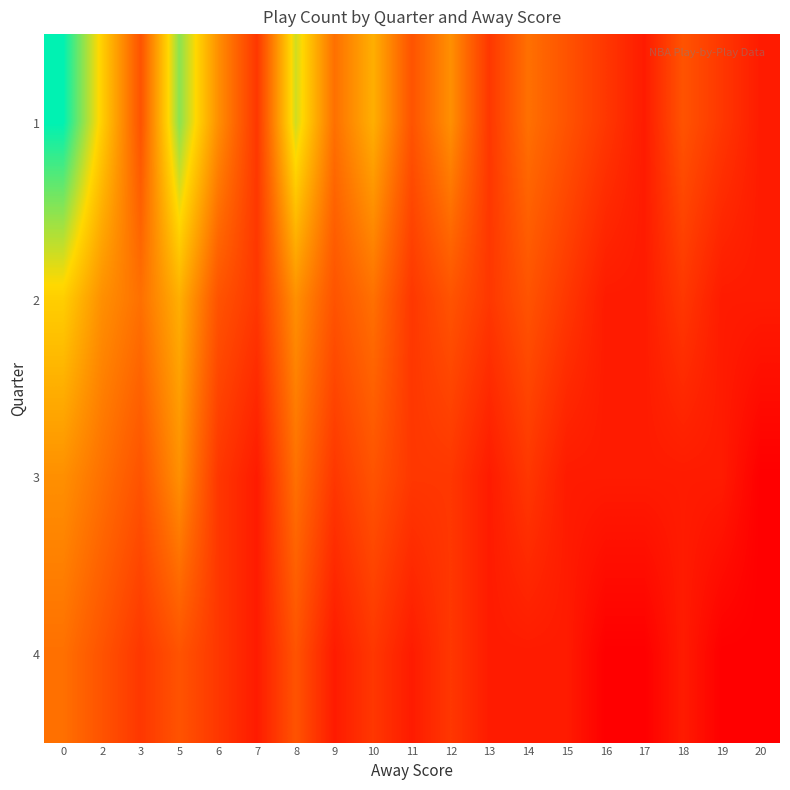

Between 3 and 11, which is larger?

3